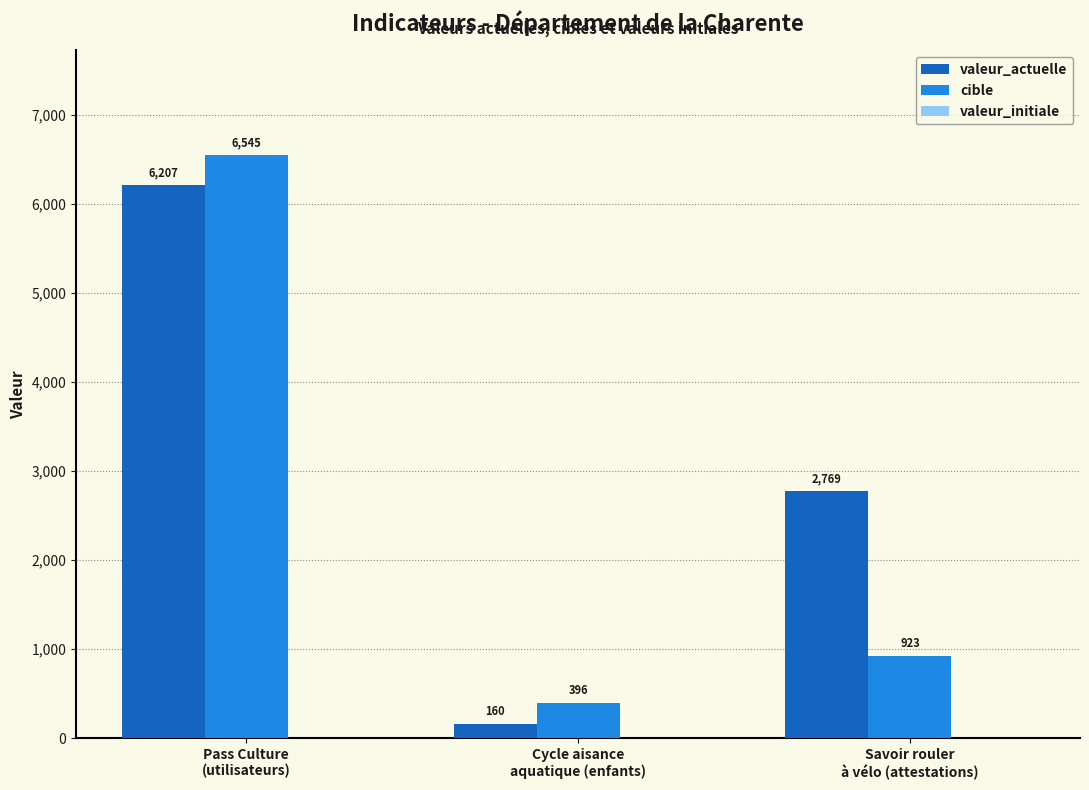

List the labels in order of cible value, largest first.

Pass Culture
(utilisateurs), Savoir rouler
à vélo (attestations), Cycle aisance
aquatique (enfants)